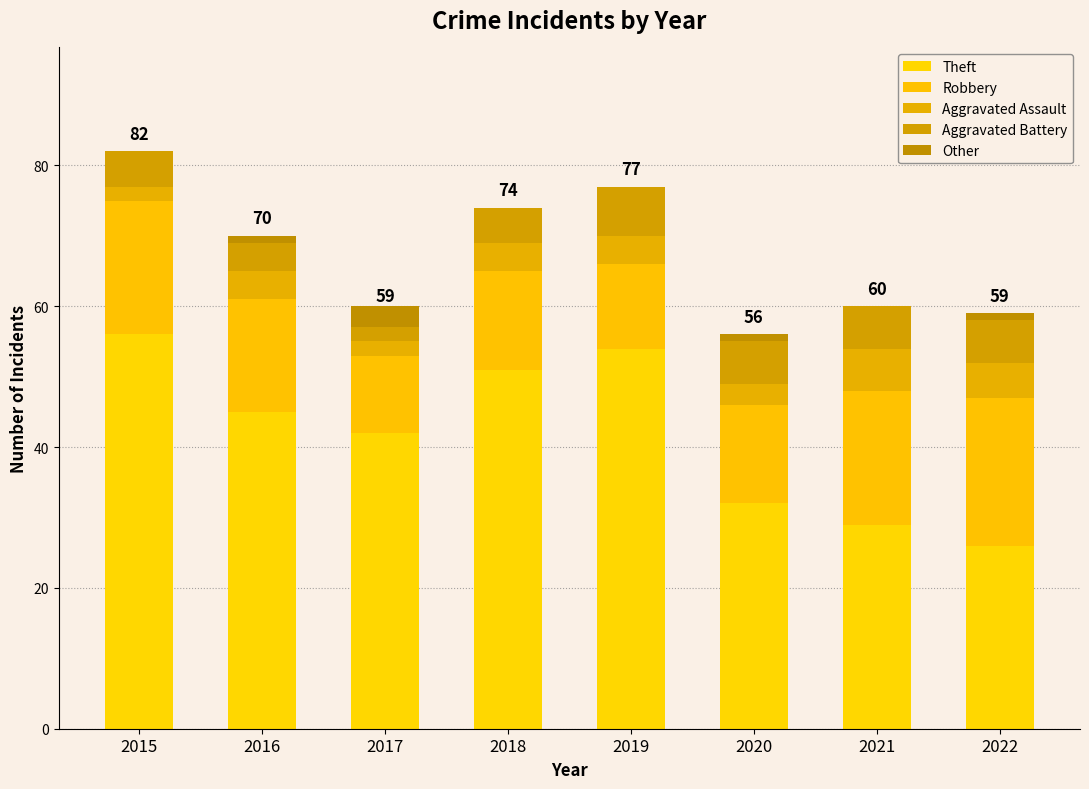

What is the sum of the Other values at 2020 and 2021?

1